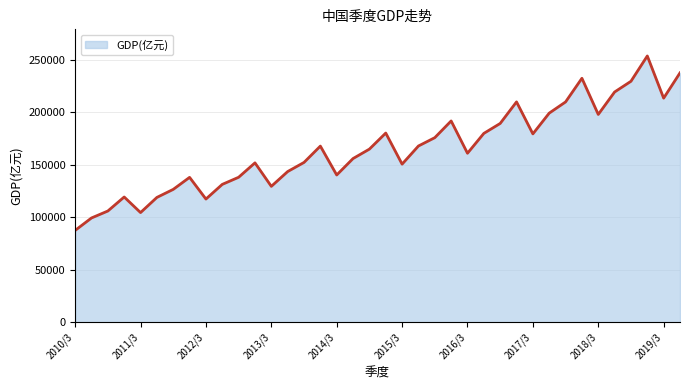

What is the greatest value displayed?

253598.6